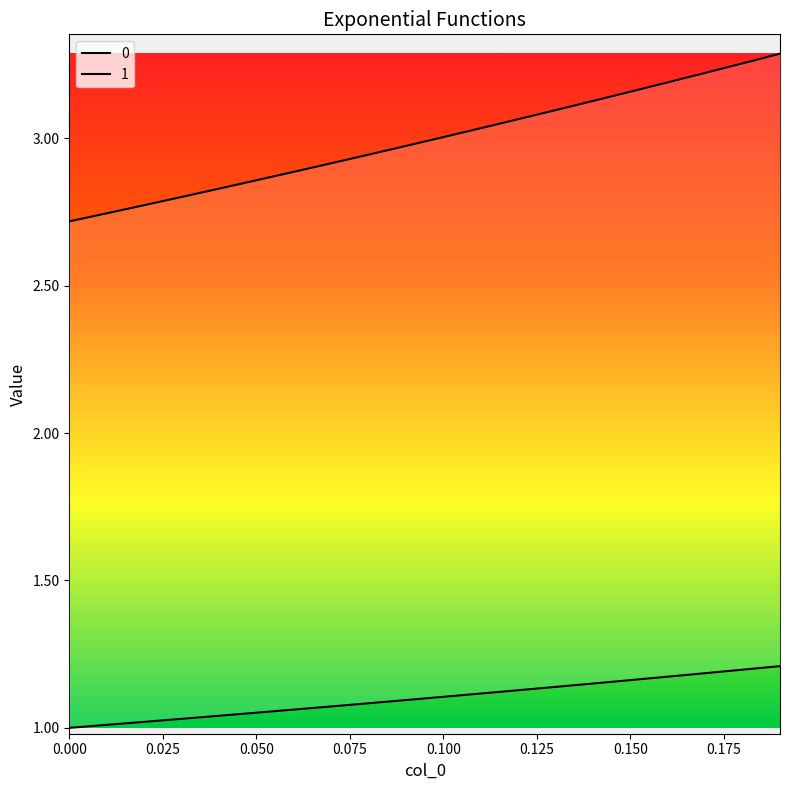

True or false: 0 and 1 cross at least once.

False